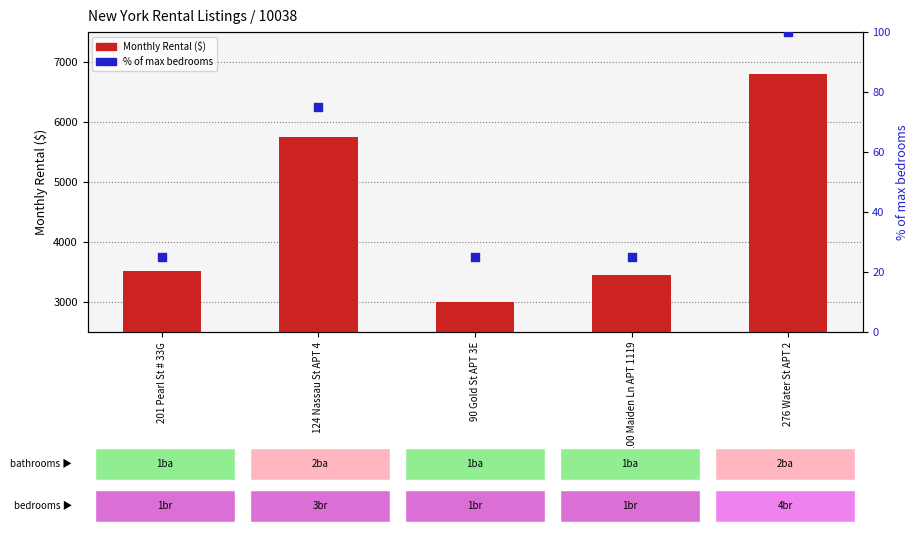

Which series has the largest total across all categories?

Monthly Rental